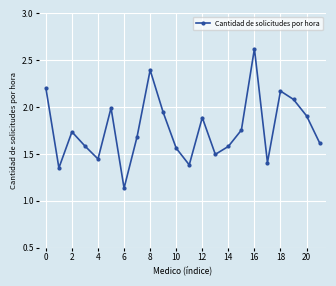

Does the chart have visible grid lines?

Yes